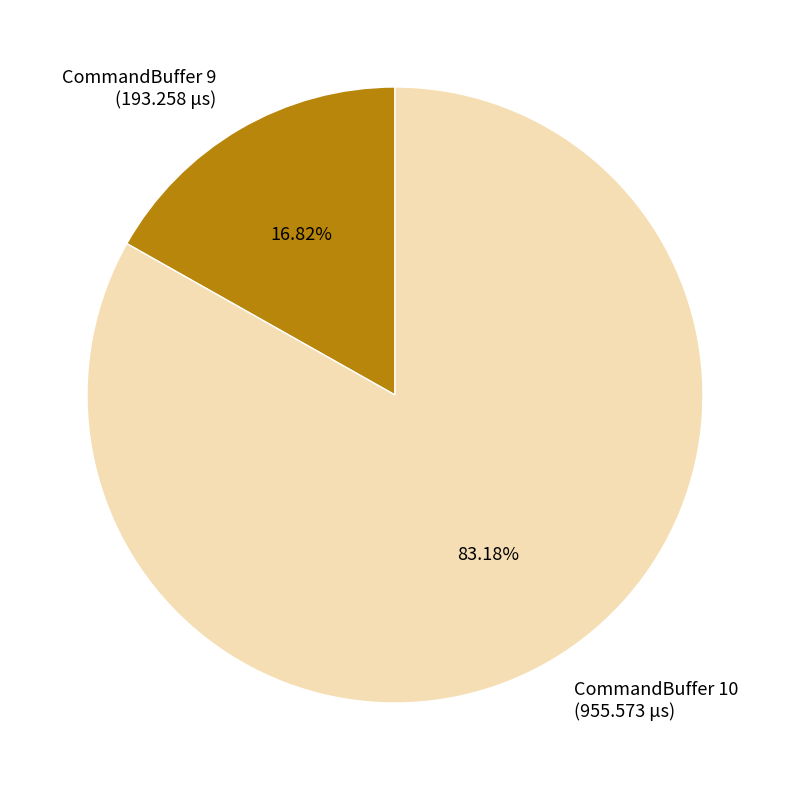

Is it true that CommandBuffer 10 is 74% of the pie?

False